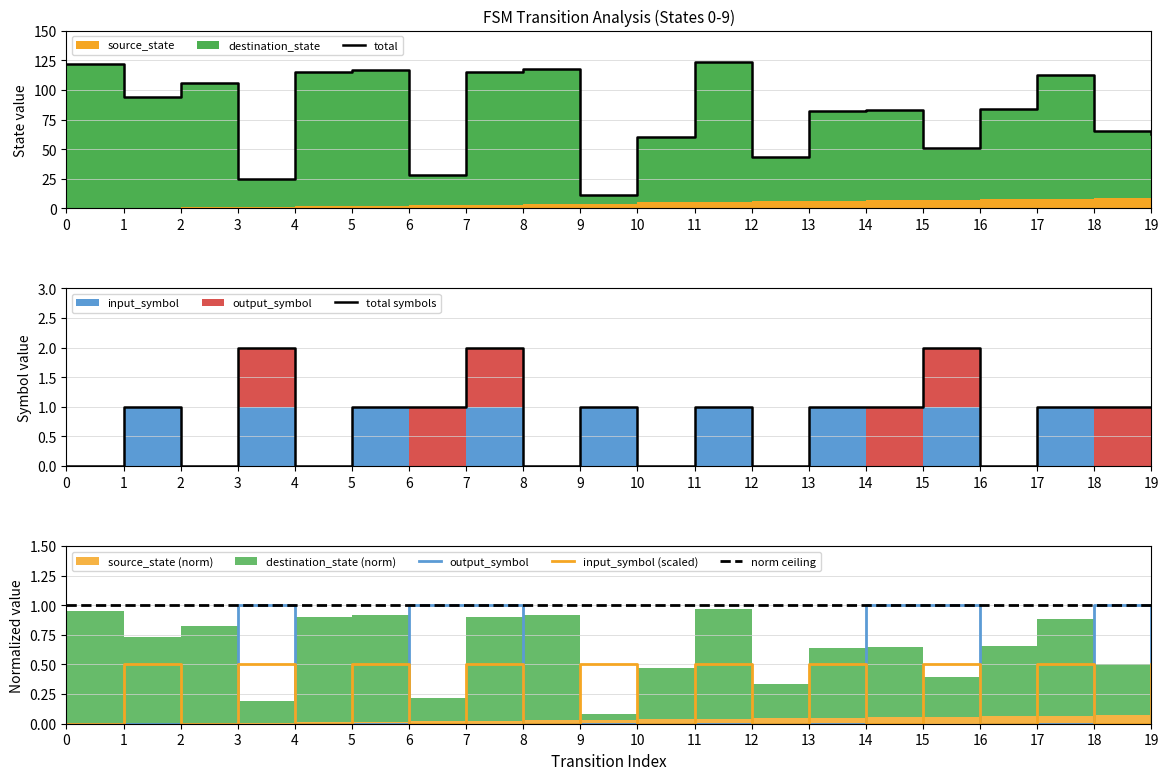

What is the lowest value of the destination_state series?

11.0